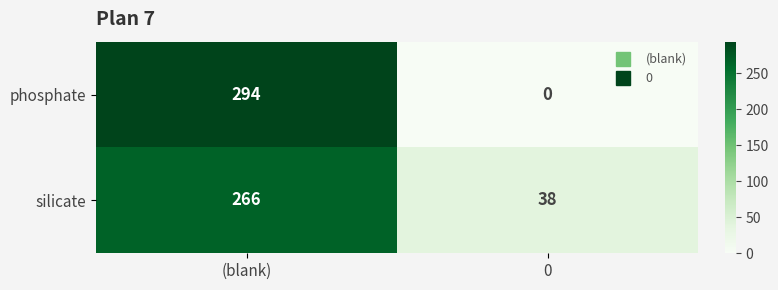

Reading right to left, extract all data points from this chart.

phosphate: 0=0	(blank)=294
silicate: 0=38	(blank)=266